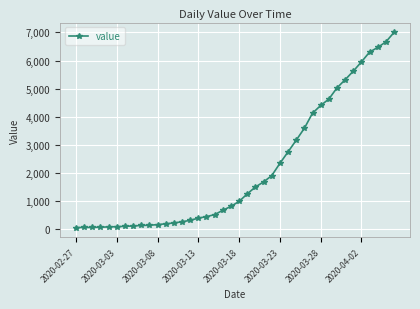

What is the difference between the maximum and second lowest values?

6936